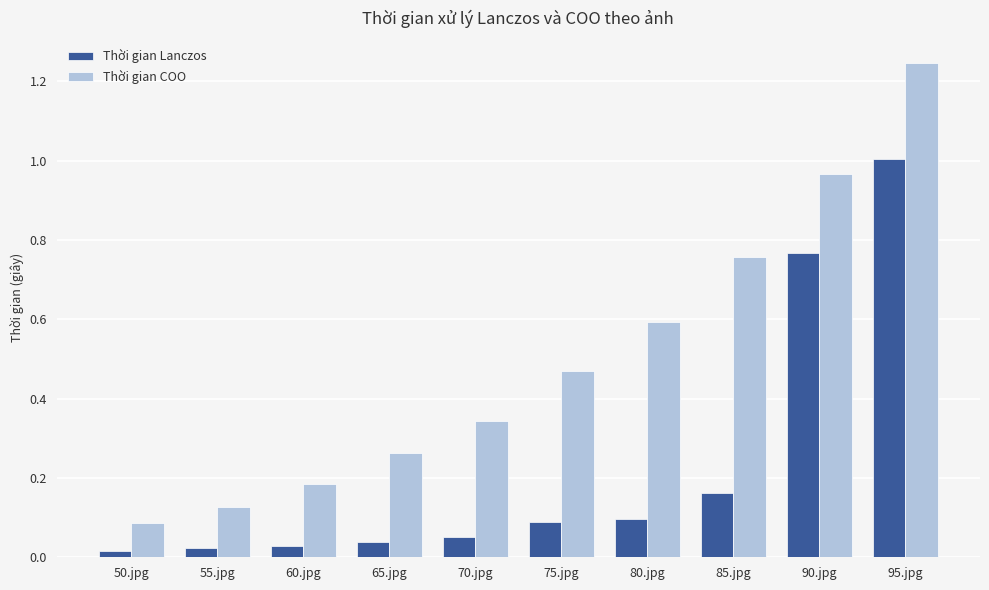

At which label is Thời gian COO closest to 0?

50.jpg